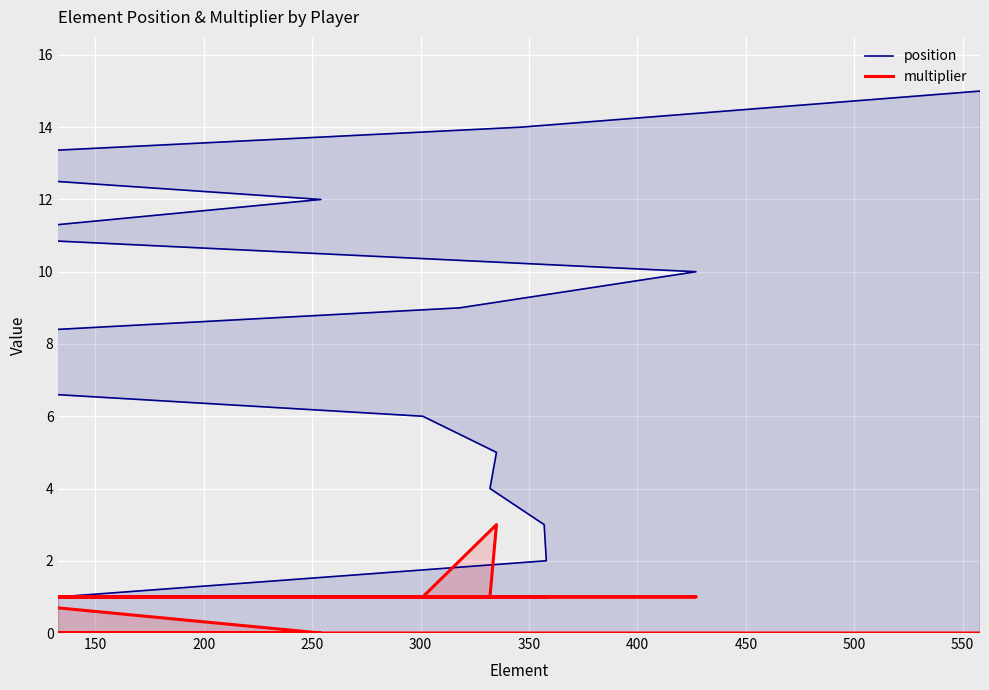

True or false: multiplier and position intersect in this chart.

False